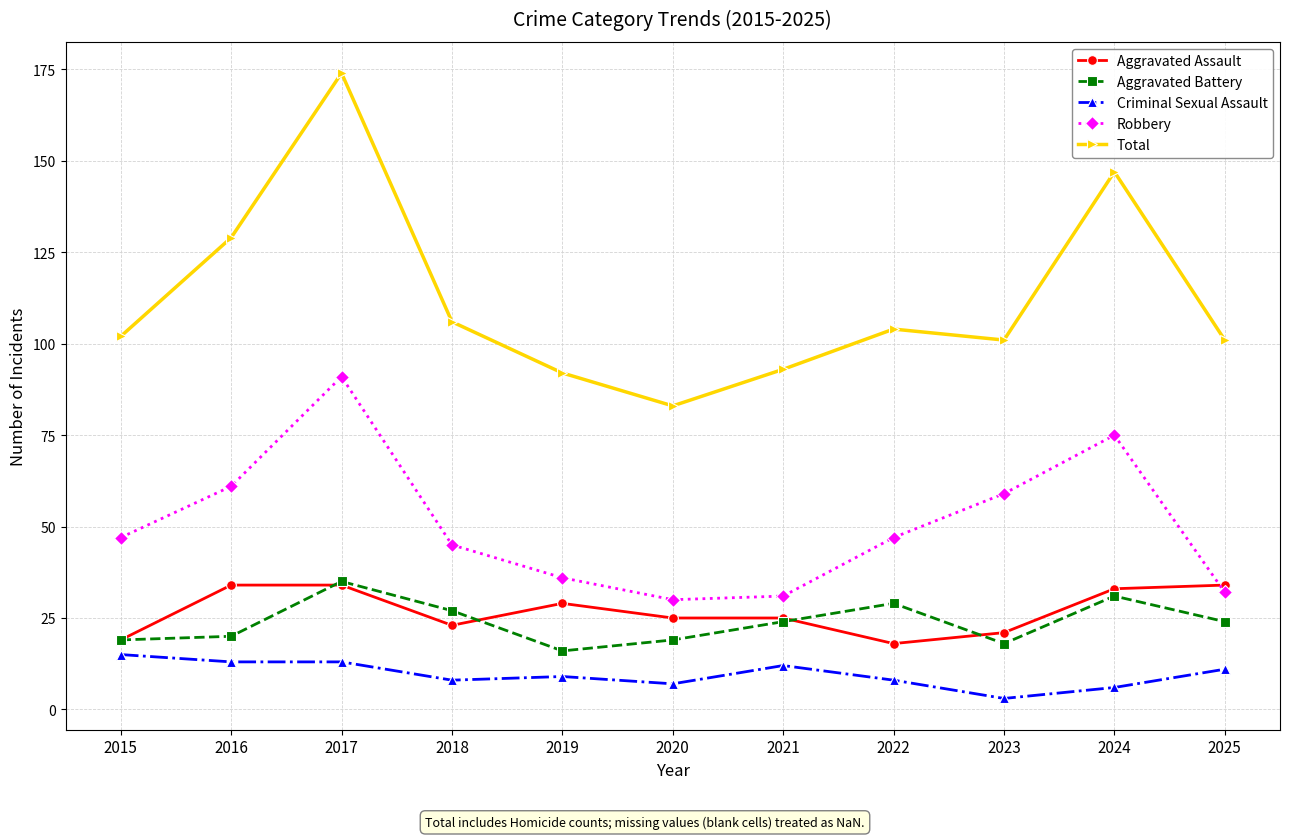

Reading right to left, transcribe all the data shown in this chart.

Aggravated Assault: 2025=34	2024=33	2023=21	2022=18	2021=25	2020=25	2019=29	2018=23	2017=34	2016=34	2015=19
Aggravated Battery: 2025=24	2024=31	2023=18	2022=29	2021=24	2020=19	2019=16	2018=27	2017=35	2016=20	2015=19
Criminal Sexual Assault: 2025=11	2024=6	2023=3	2022=8	2021=12	2020=7	2019=9	2018=8	2017=13	2016=13	2015=15
Robbery: 2025=32	2024=75	2023=59	2022=47	2021=31	2020=30	2019=36	2018=45	2017=91	2016=61	2015=47
Total: 2025=101	2024=147	2023=101	2022=104	2021=93	2020=83	2019=92	2018=106	2017=174	2016=129	2015=102